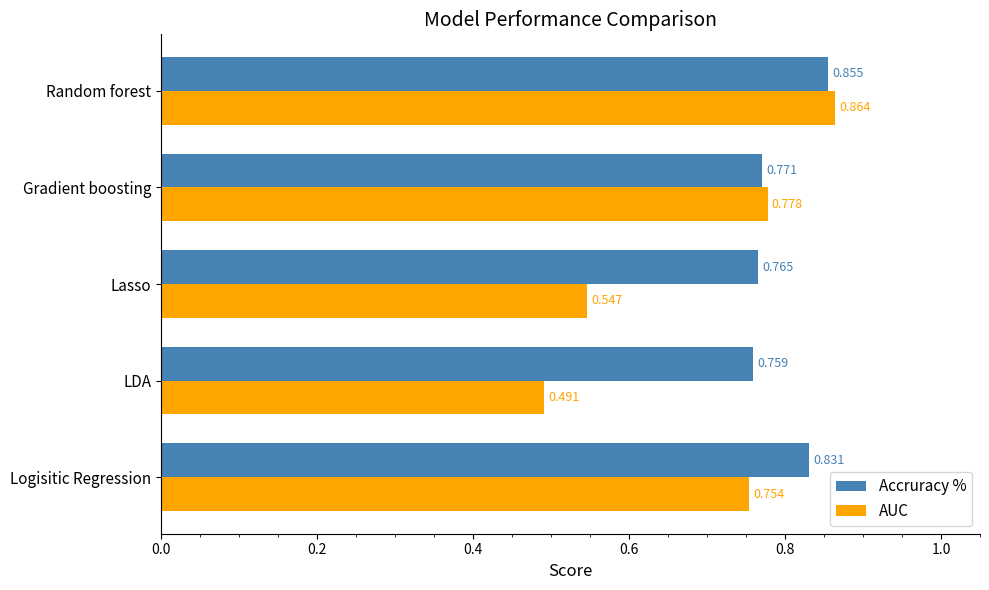

Which series changed the most between LDA and Random forest?

AUC